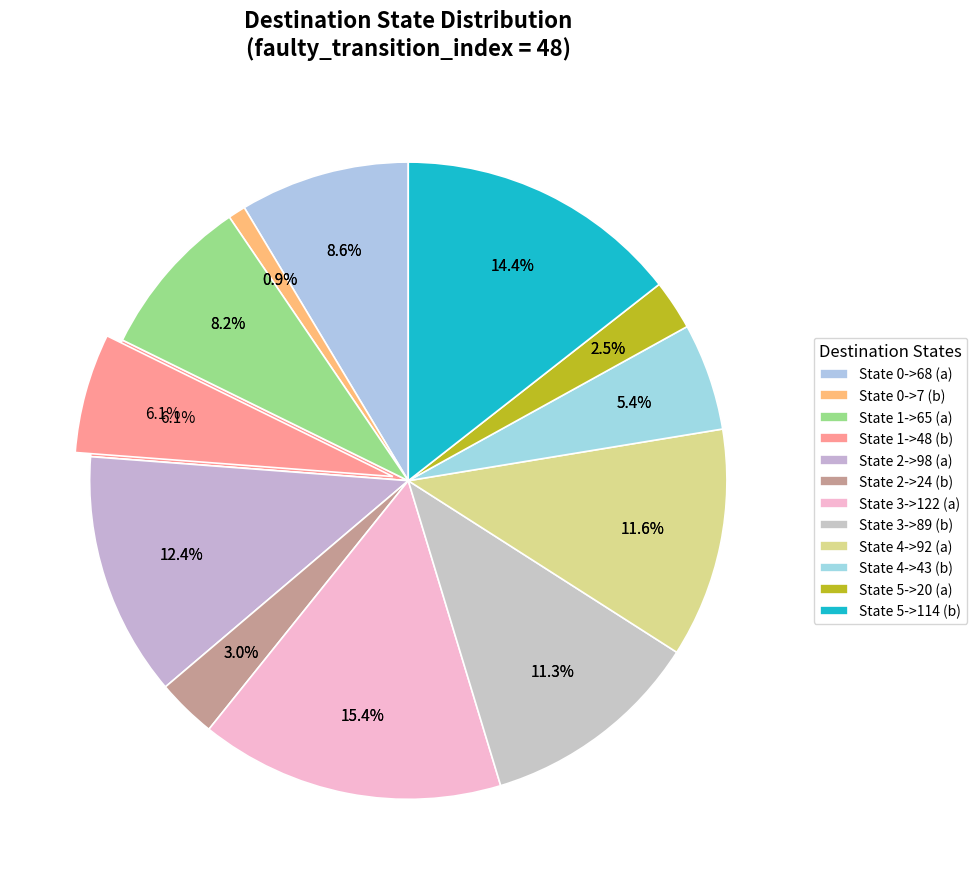

To the nearest percent, what is the difference between the largest and smallest slice percentages?

15%